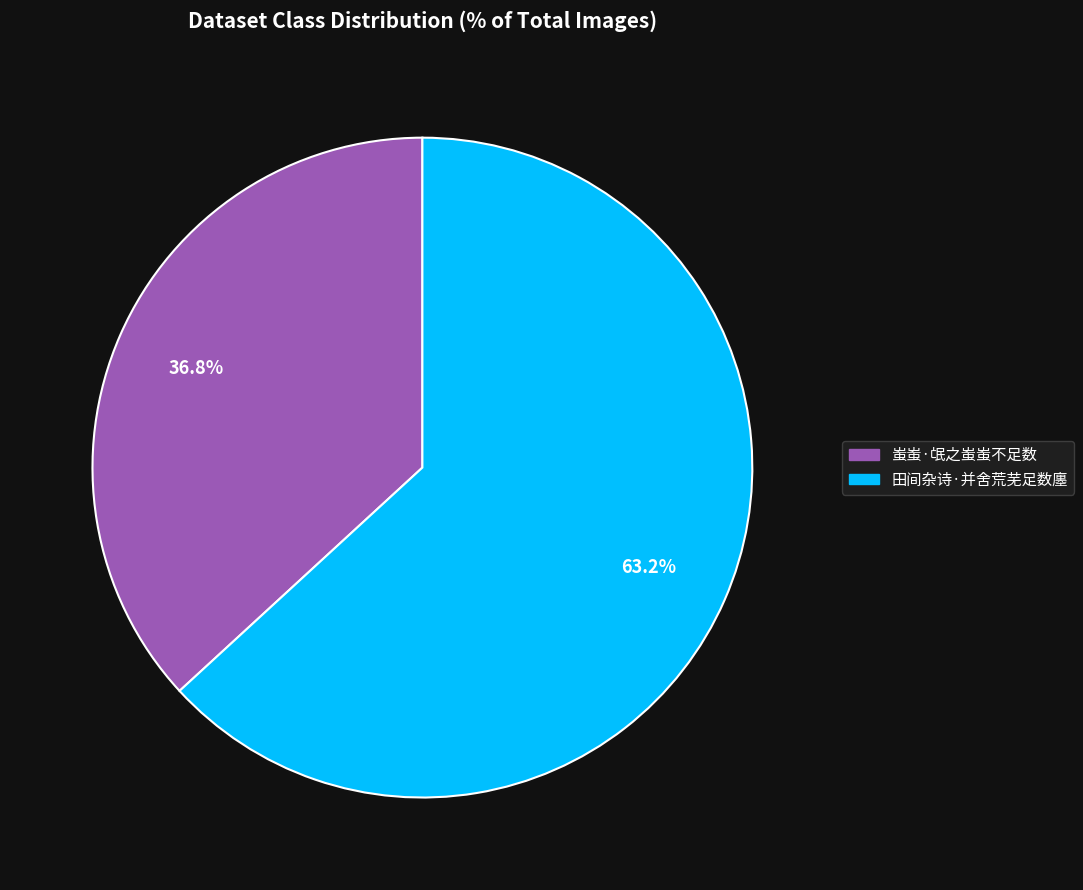

How much of the chart is everything except 田间杂诗·并舍荒芜足数廛?

36.8%